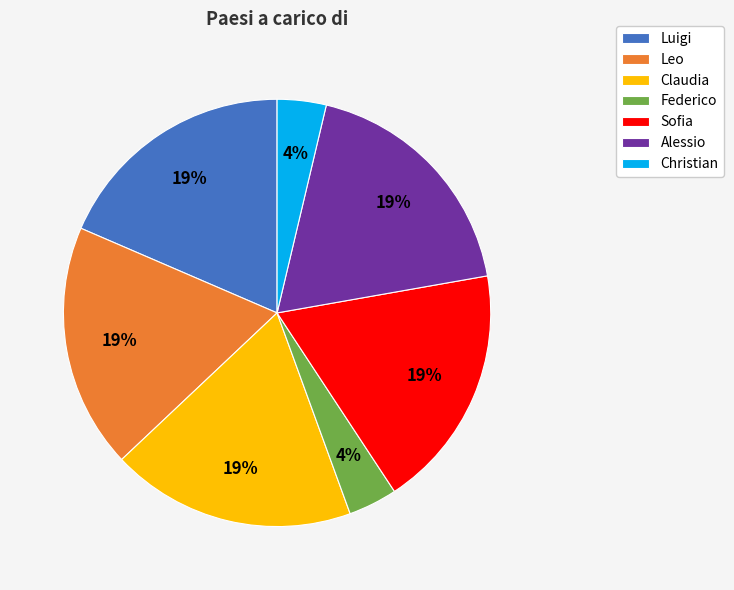

Is there any slice that represents more than half of the pie?

No